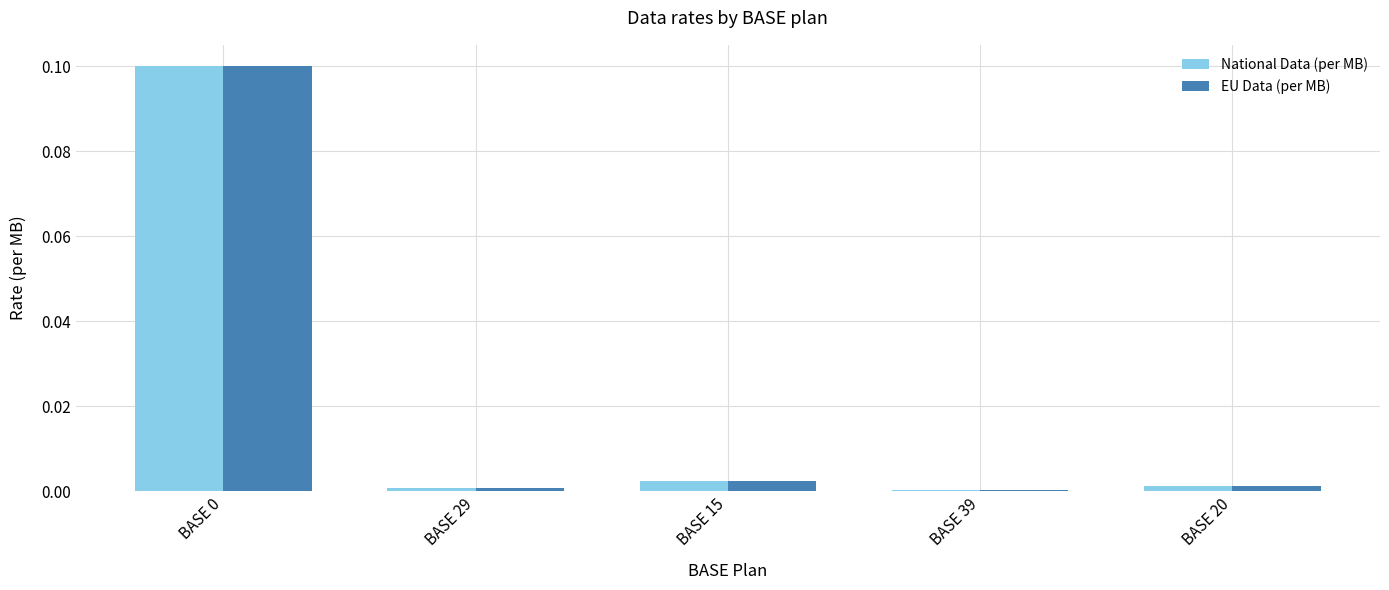

True or false: National Data (per MB) has a value of 0.0 at BASE 39.

True